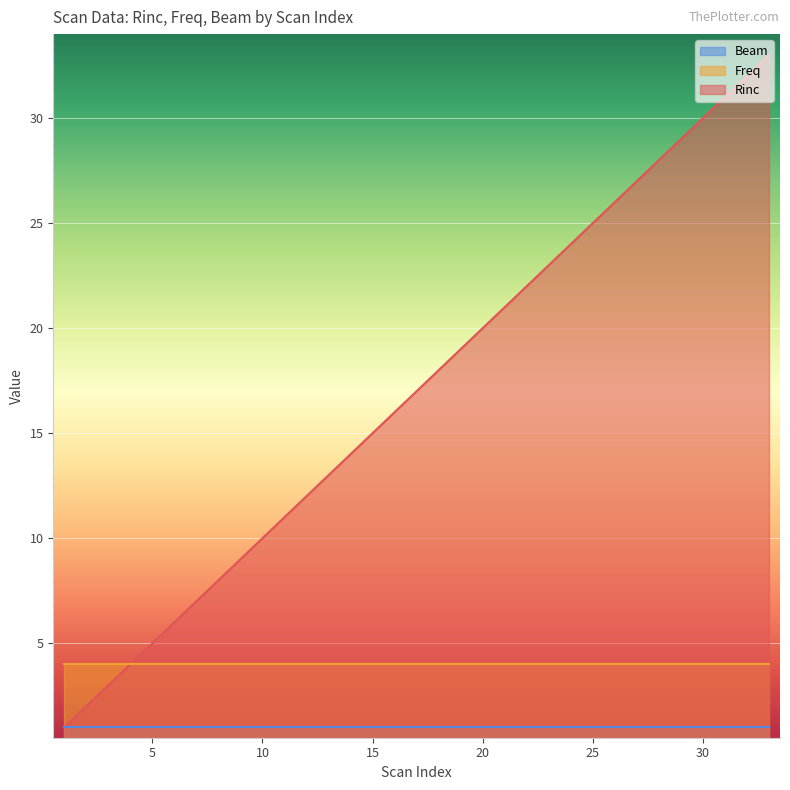

What is the smallest value displayed?

1